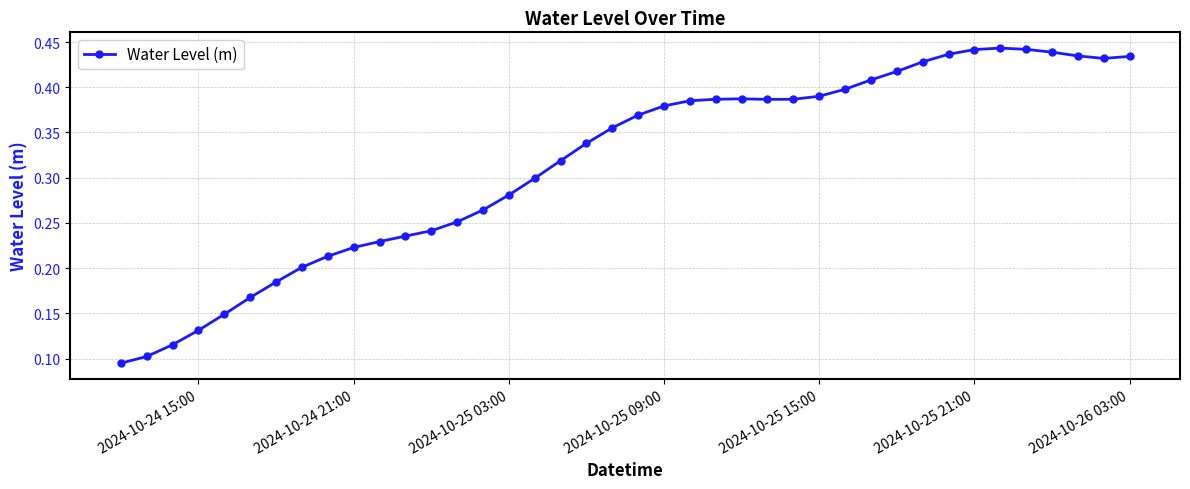

True or false: there are more than 0 points higher than both neighbors.

True